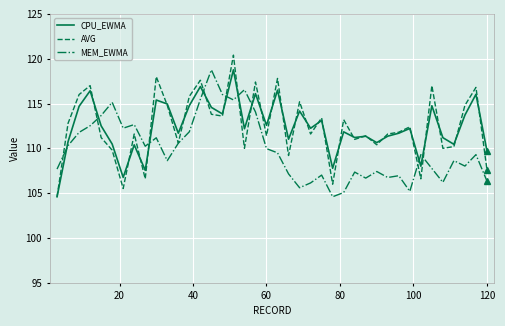

How many values in the CPU_EWMA series exceed 112?

21